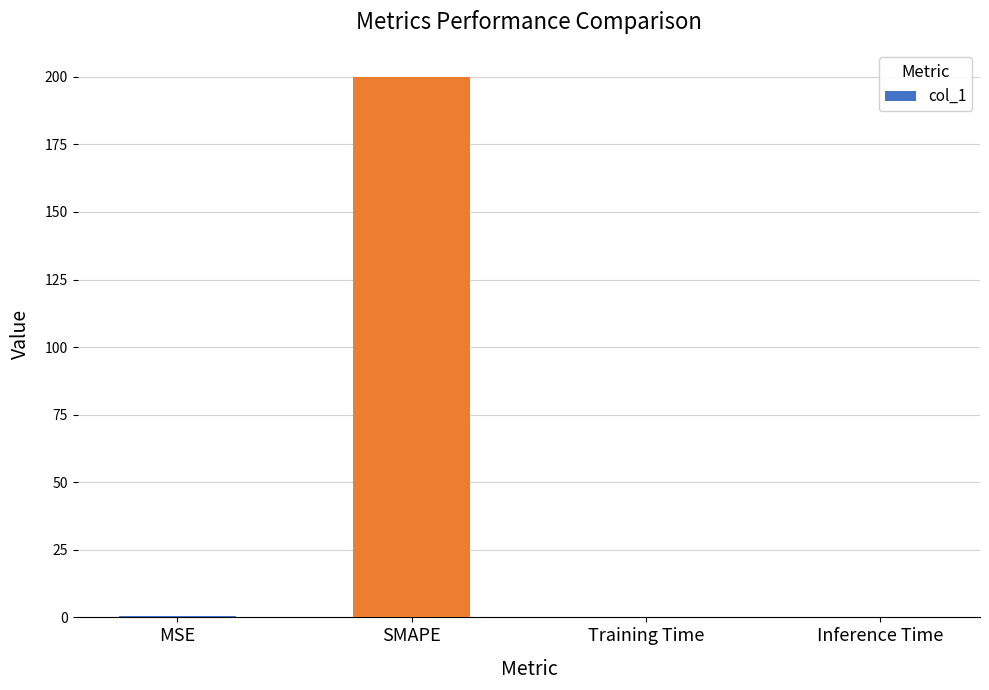

What is the sum of all values?

200.7